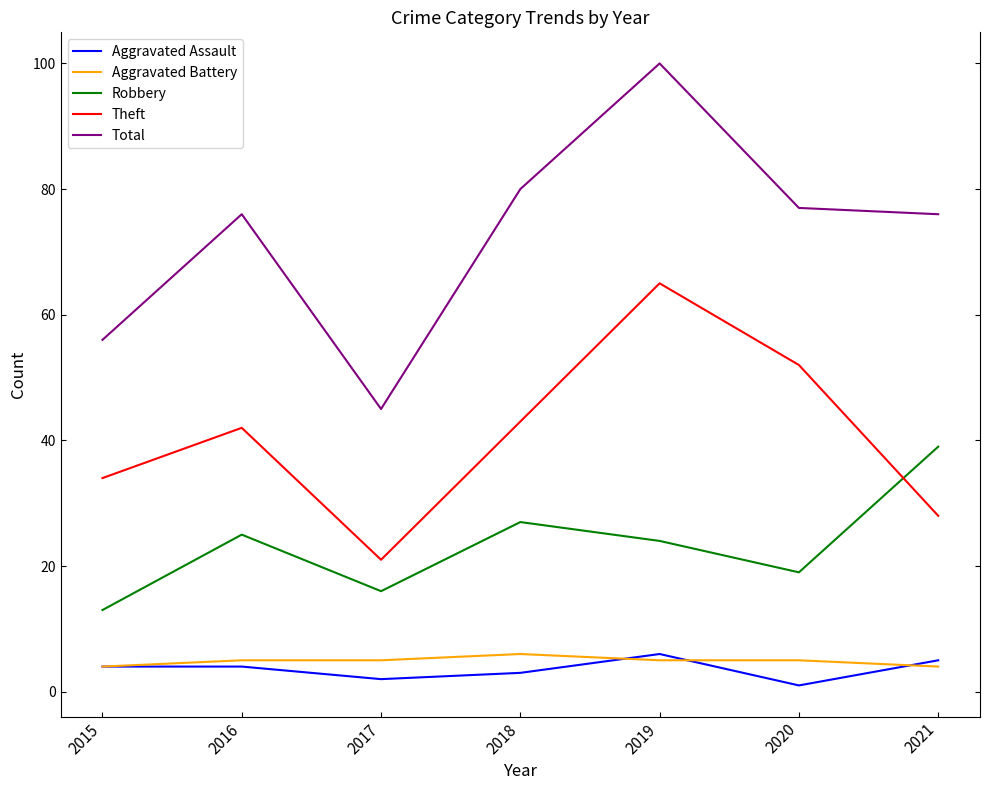

What is the maximum value for Robbery?

39